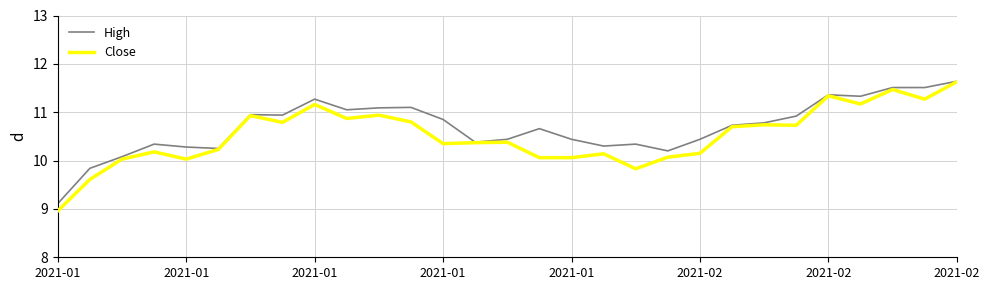

What is the greatest value displayed?

11.6